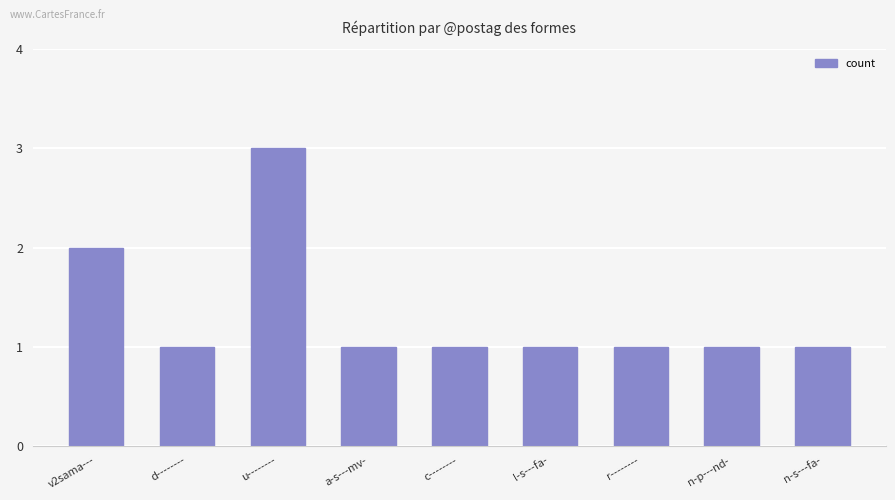

What is the value of the 9th bar from the left?

1